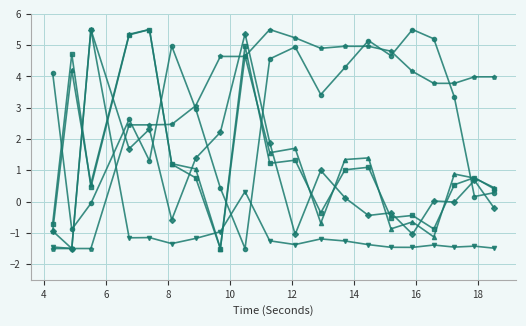

What is the smallest value displayed?

-1.5